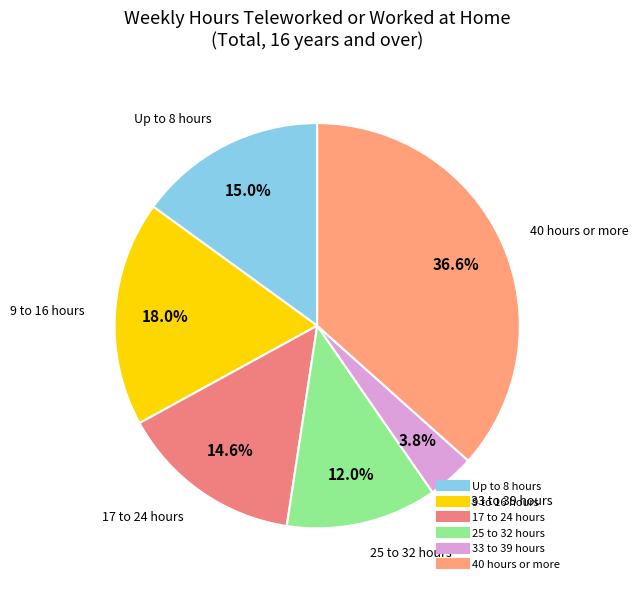

Between 9 to 16 hours and Up to 8 hours, which is larger?

9 to 16 hours